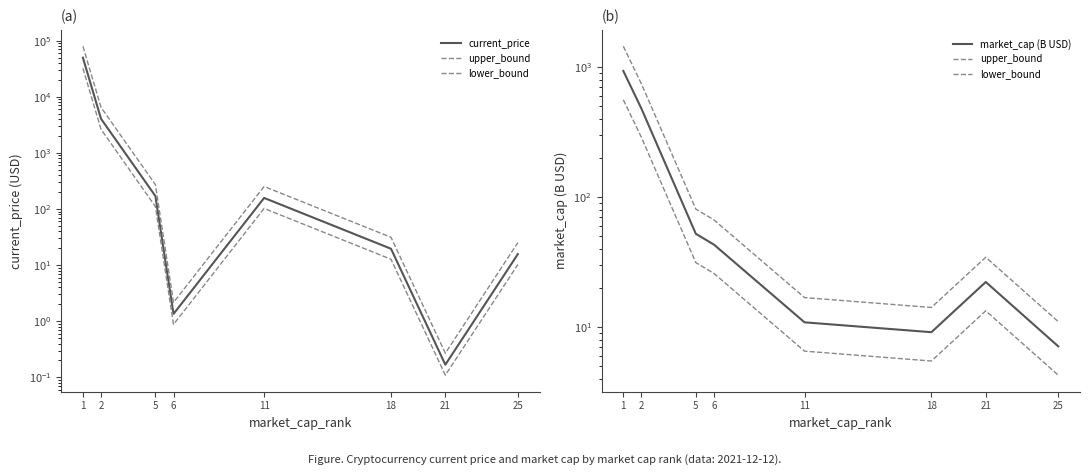

What is the difference between the maximum and minimum values in the current_price series?

49734.8